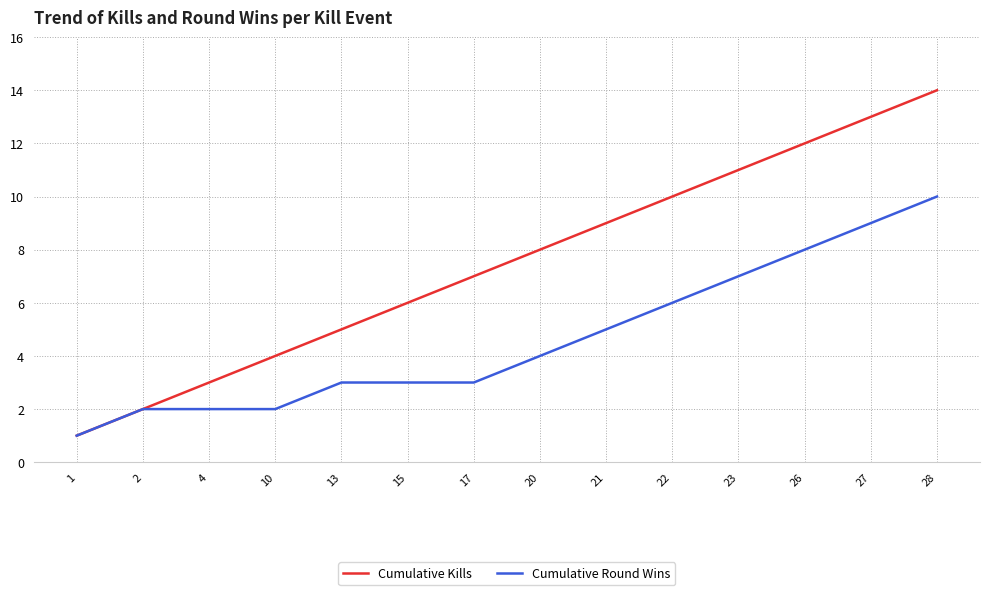

What value does the Cumulative Round Wins series have at 26?

8